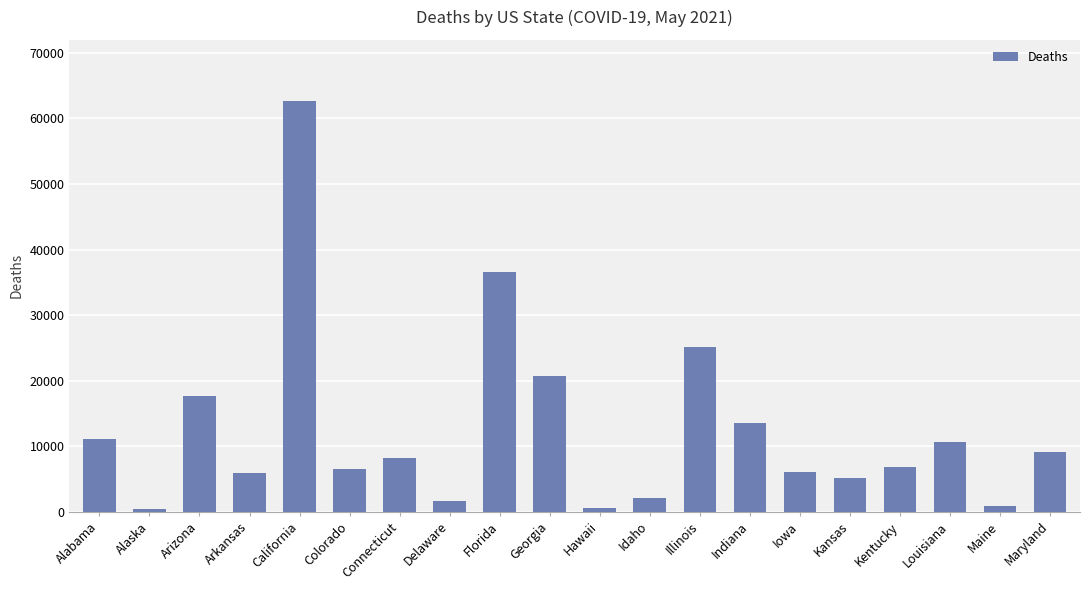

Which label corresponds to the largest value in the chart?

California